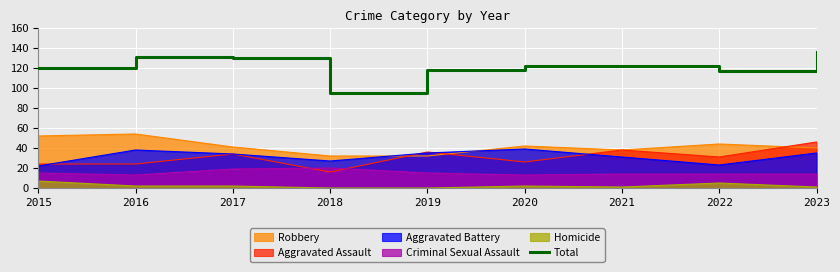

What is the change in value from 2015 to 2019?

-2